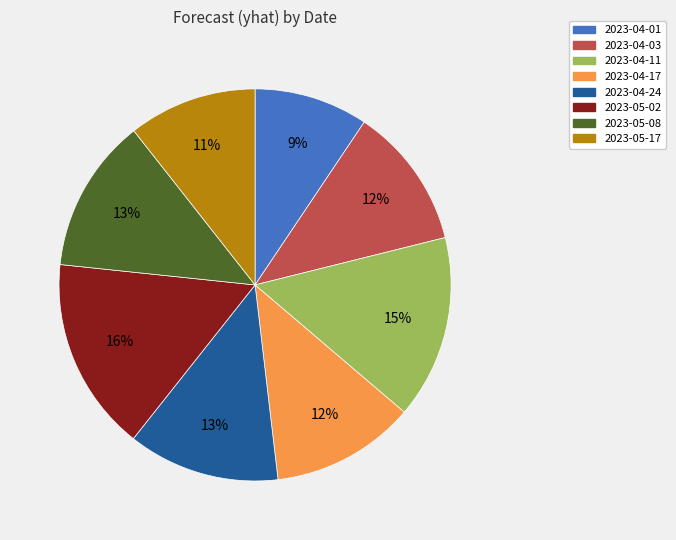

Do 2023-04-24 and 2023-04-17 together represent more than half of the pie?

No